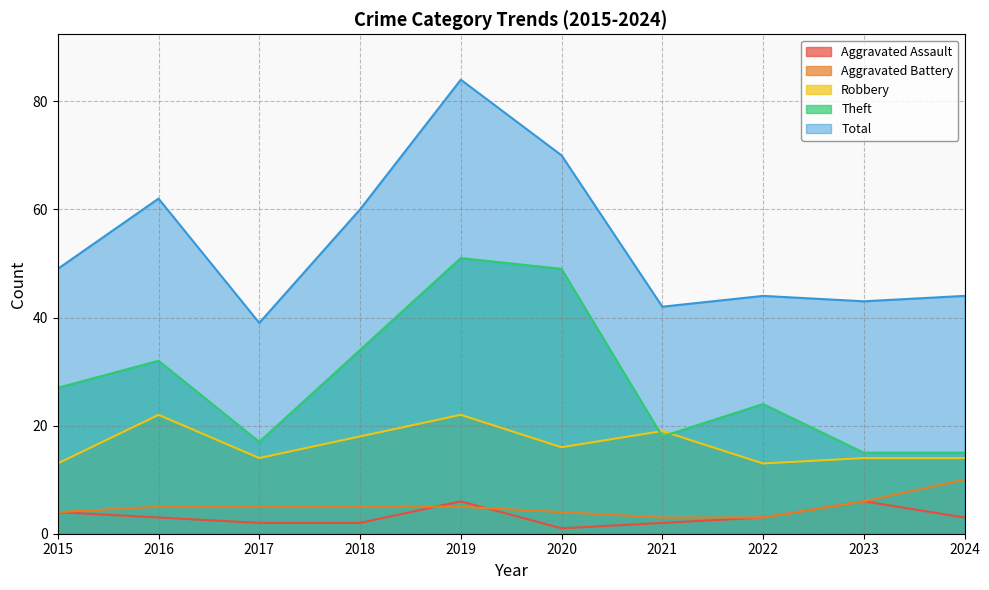

True or false: Aggravated Assault has a value of 4 at 2015.

True